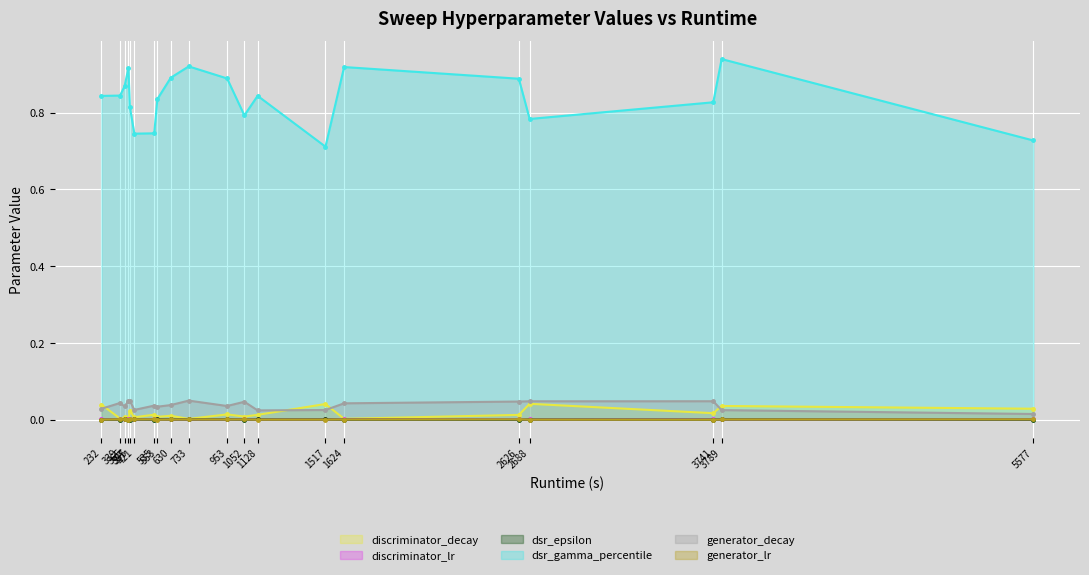

Is the value of discriminator_decay at 421 greater than the value of dsr_epsilon at 3741?

Yes